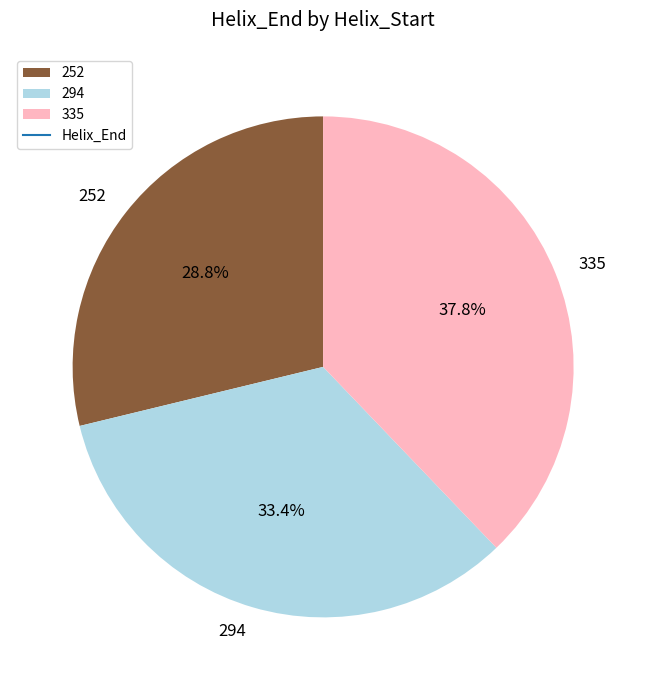

What is the ratio of the value at 252 to the value at 294?

0.9